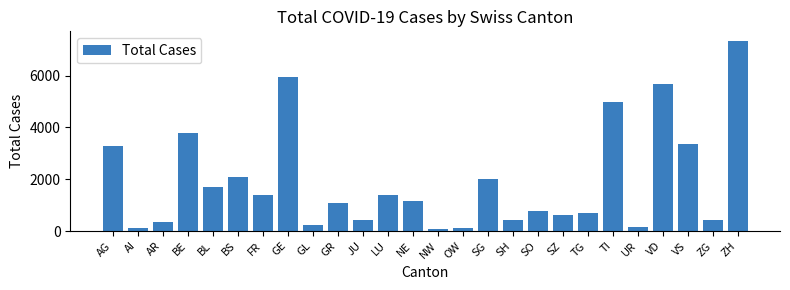

What is the change in value from UR to VD?

+5539